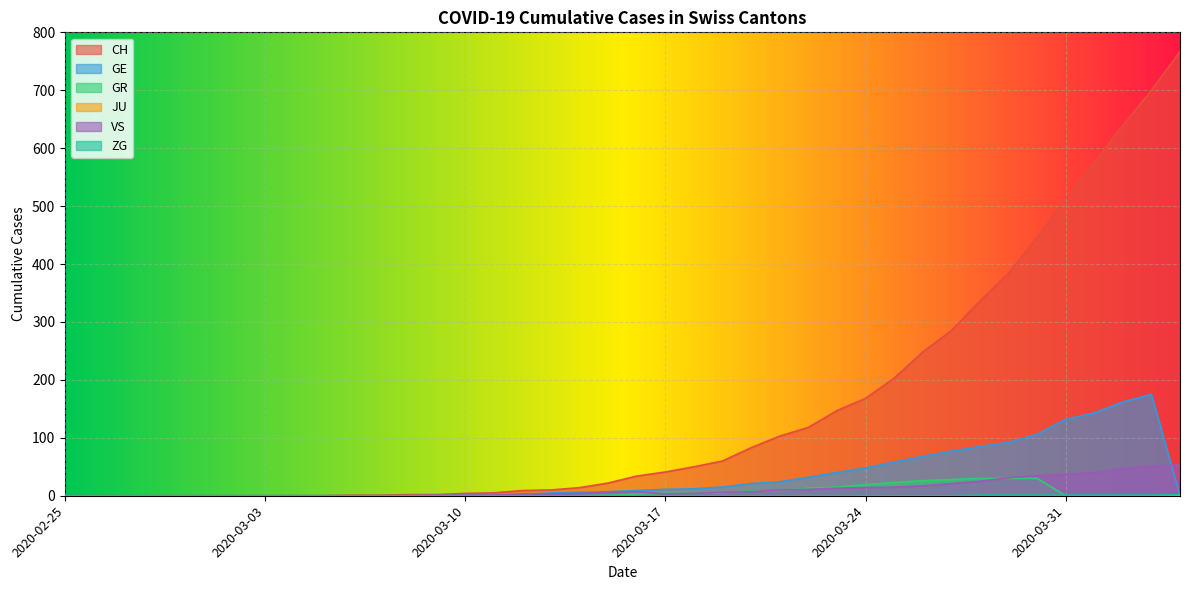

Is the value of ZG at 2020-03-31 greater than the value of CH at 2020-03-10?

No